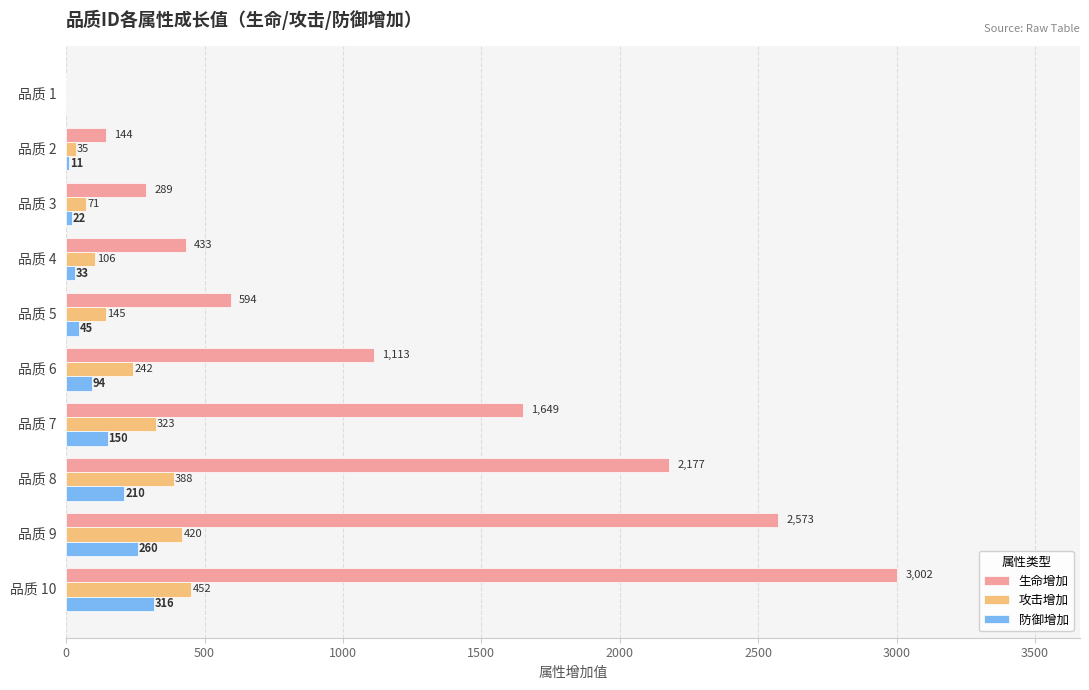

What is the approximate value of 生命增加 at 品质 6?

1113